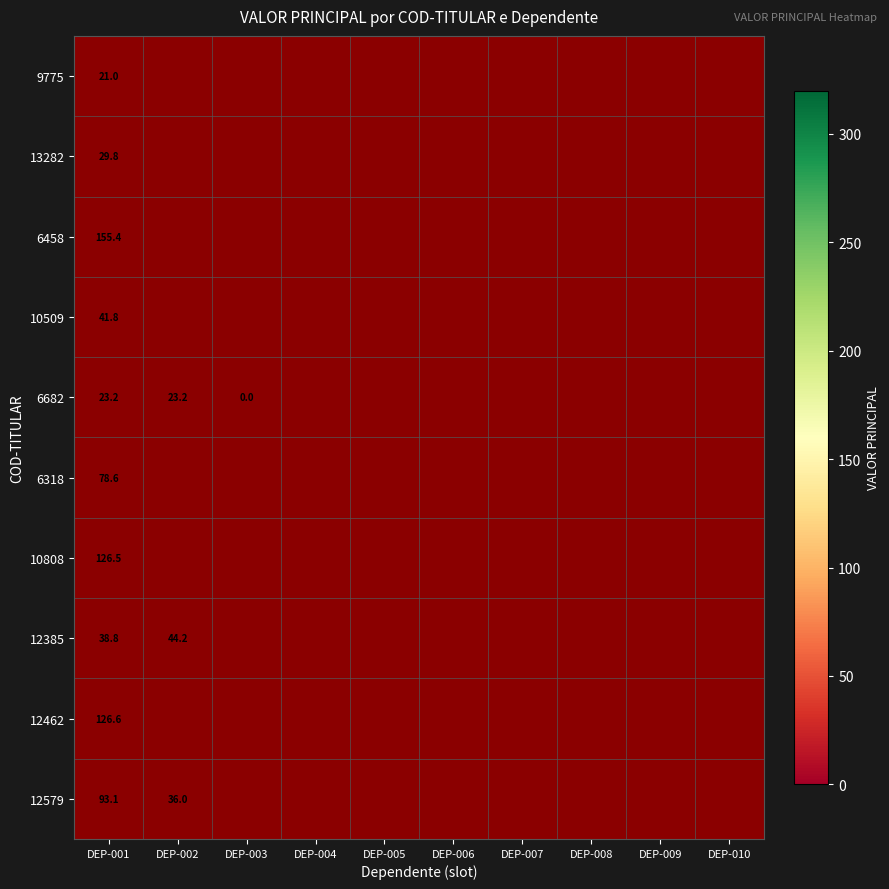

How many series are shown in this chart?

10